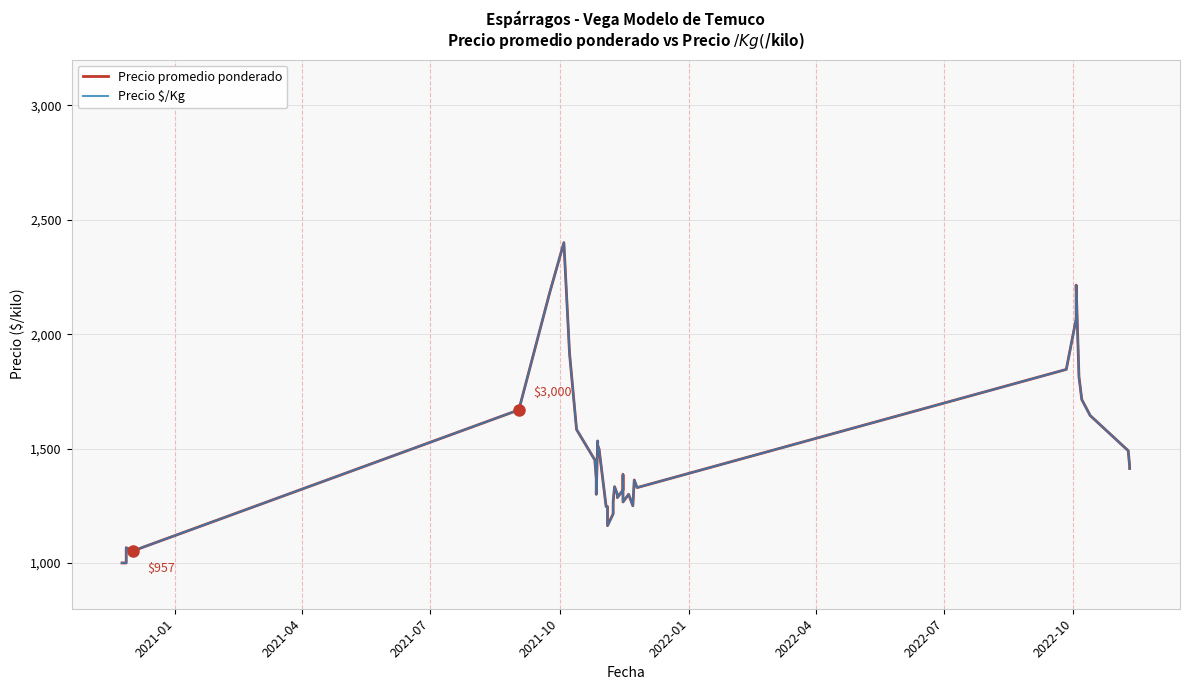

True or false: Precio $/Kg and Precio promedio ponderado intersect in this chart.

False